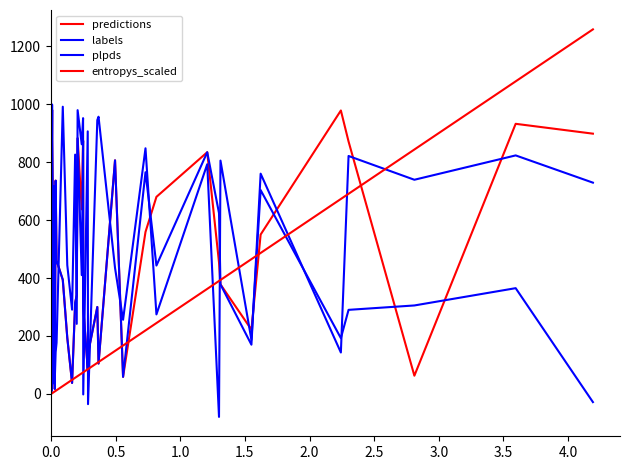

How many lines are shown in the chart?

4